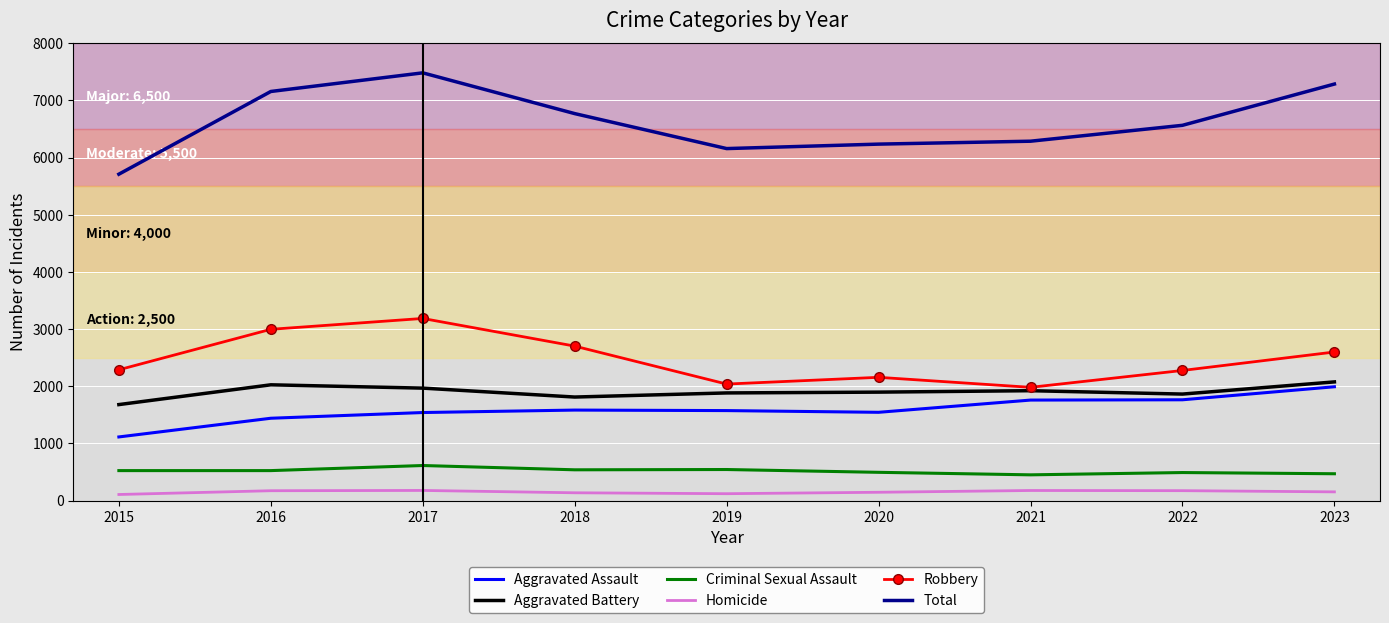

The value of Total at 2016 is 4633. True or false?

False